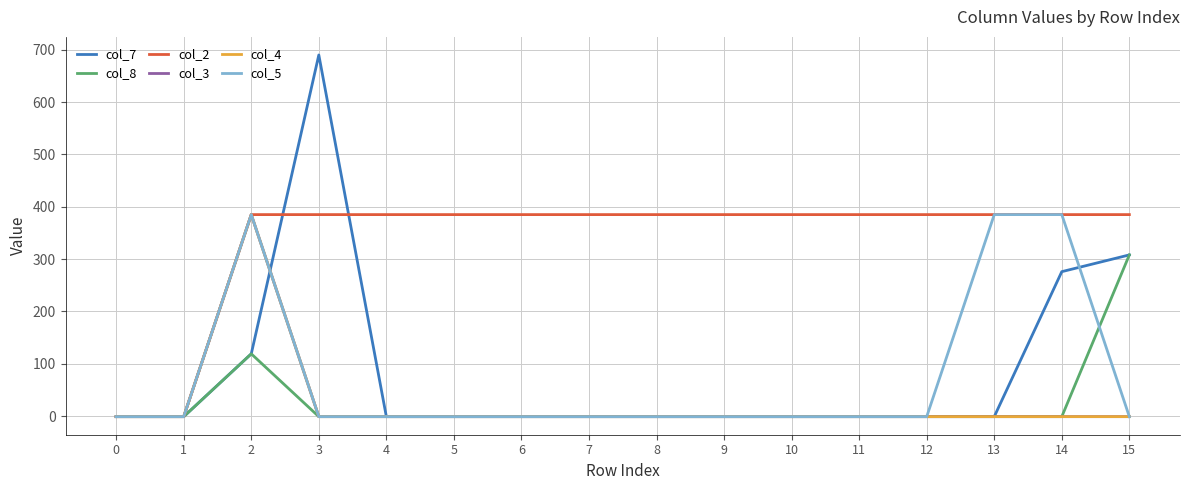

Is this an area chart (filled region under the line)?

No